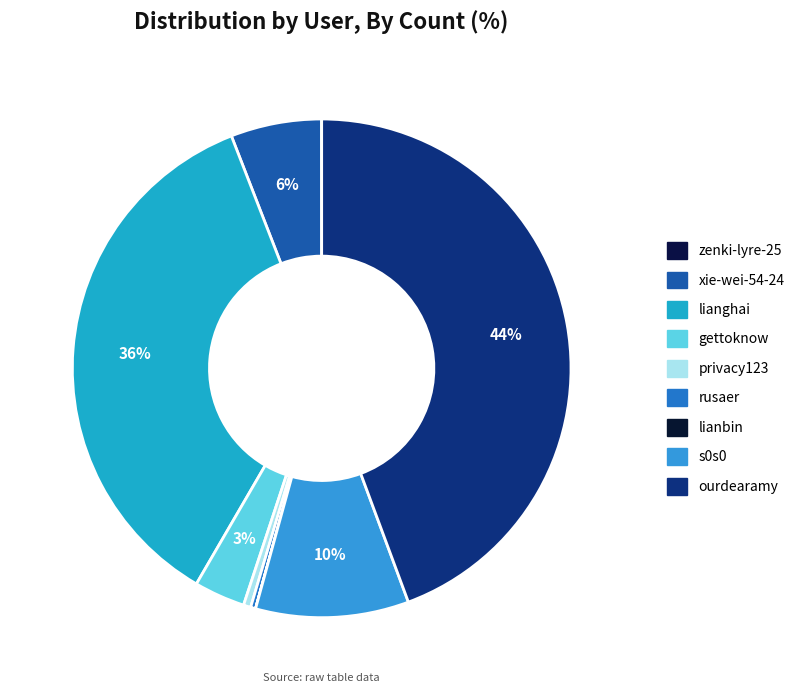

To the nearest percent, what is the difference between the largest and smallest slice percentages?

44%